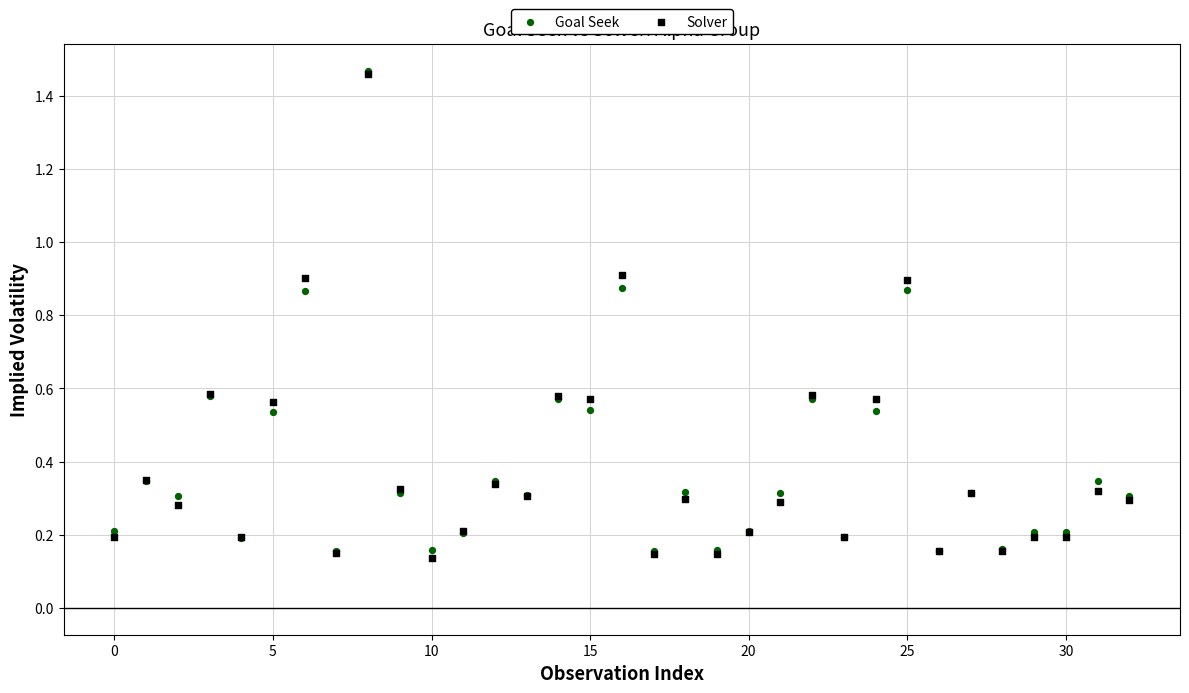

What are all the series names shown in the legend?

Goal Seek, Solver